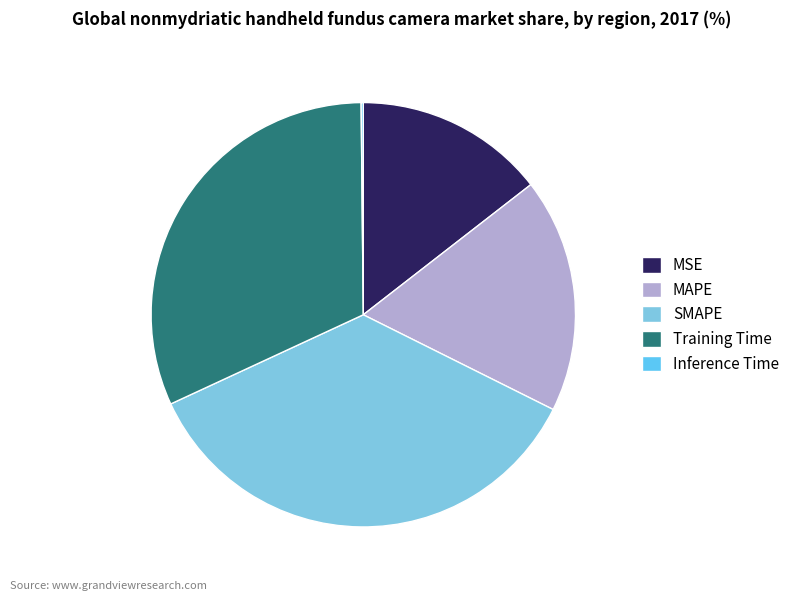

Is there a majority slice in this chart?

No